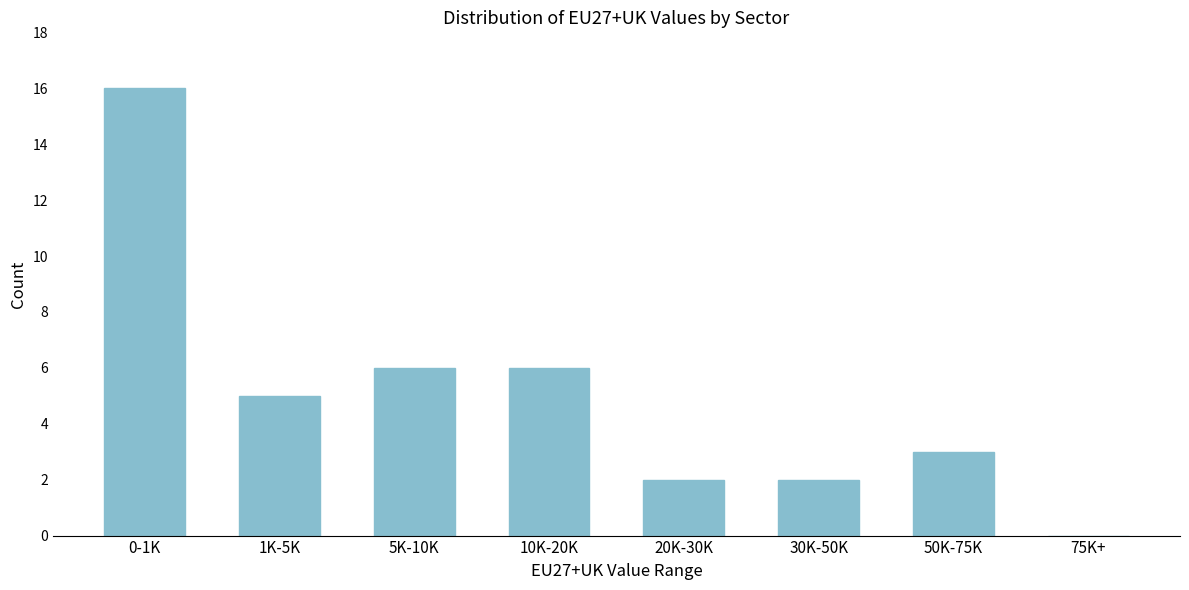

Reading left to right, transcribe all the data shown in this chart.

0-1K=16	1K-5K=5	5K-10K=6	10K-20K=6	20K-30K=2	30K-50K=2	50K-75K=3	75K+=0